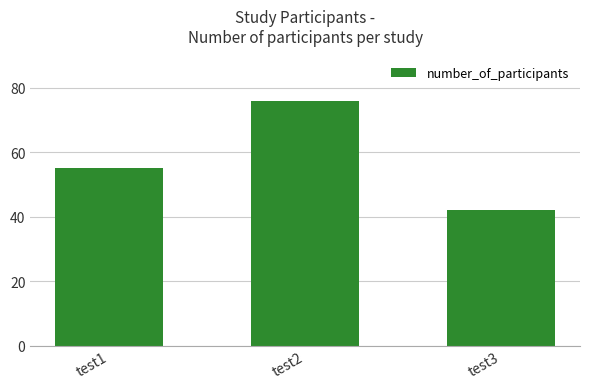

Reading right to left, extract all data points from this chart.

test3=42	test2=76	test1=55